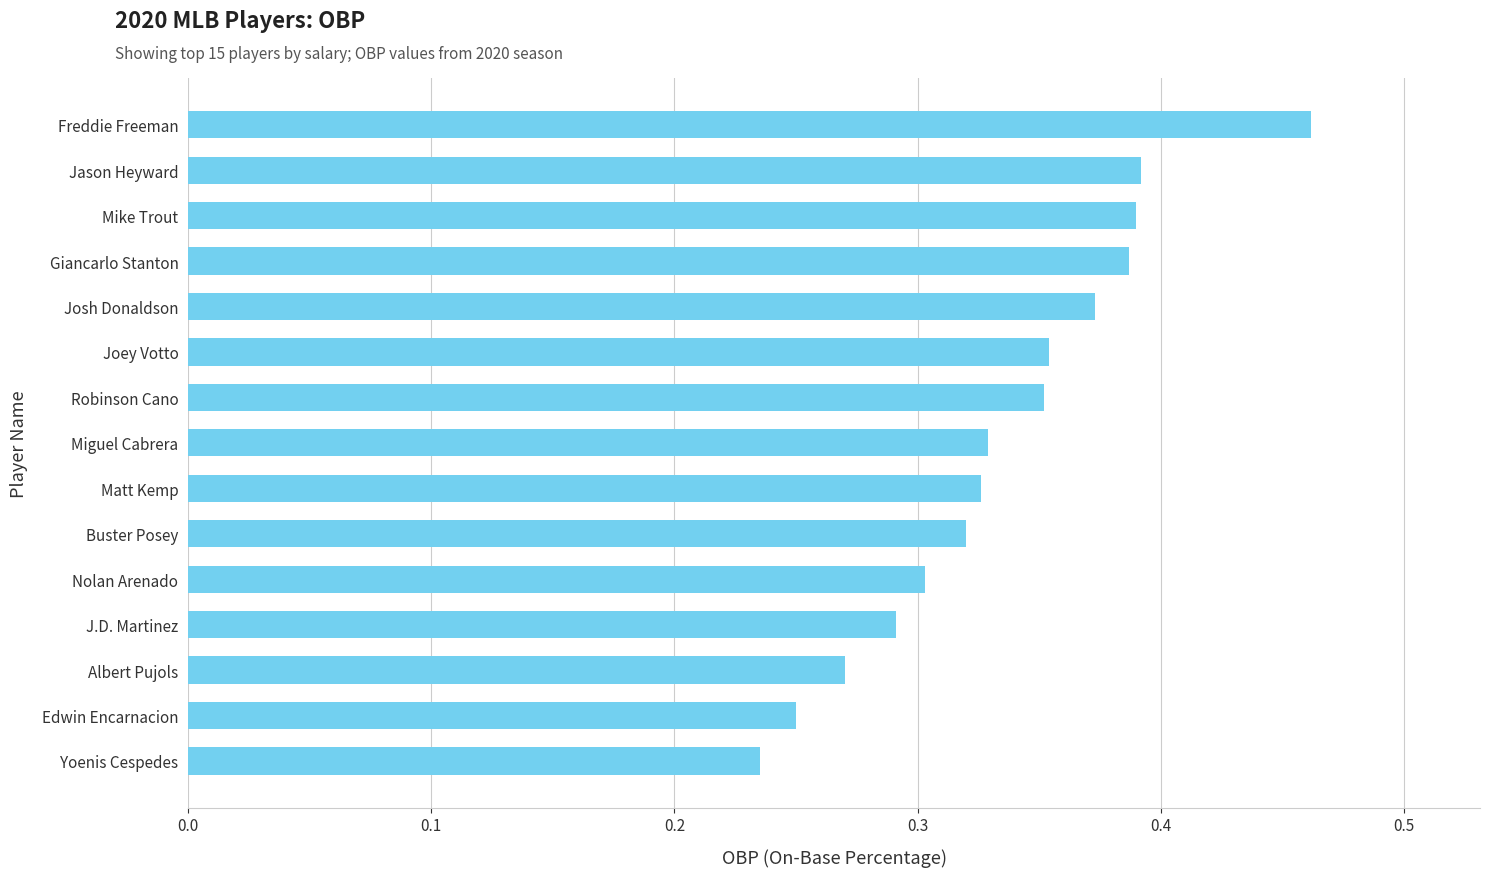

What is the sum of all values?

5.0